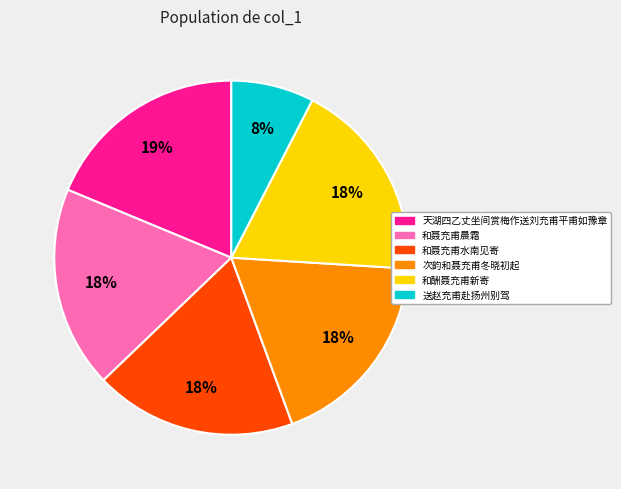

To the nearest percent, what is the average slice percentage?

17%